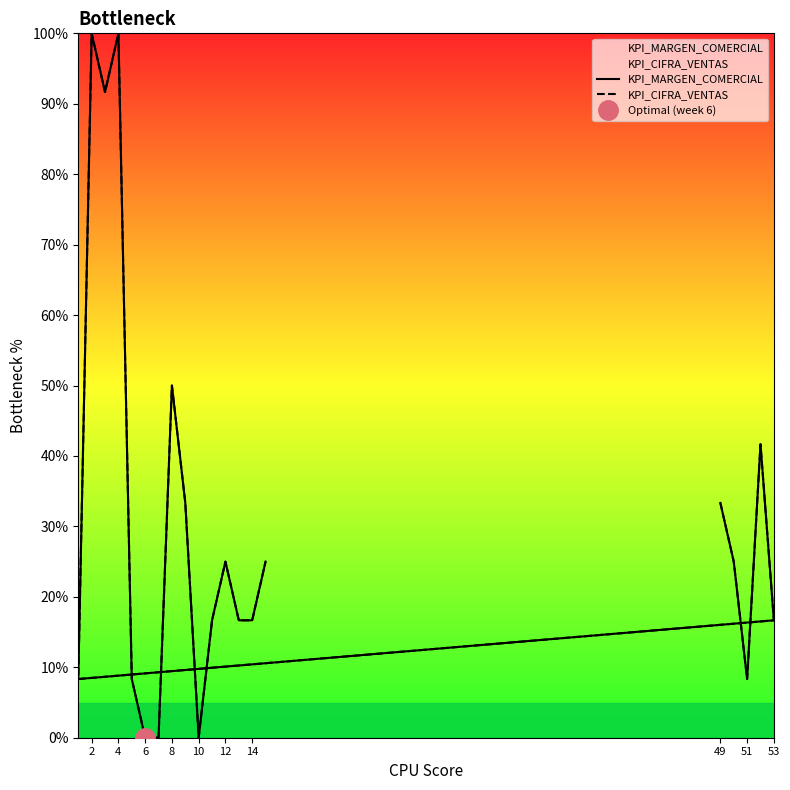

What is the difference between the second highest and minimum values in the KPI_MARGEN_COMERCIAL series?

100.0